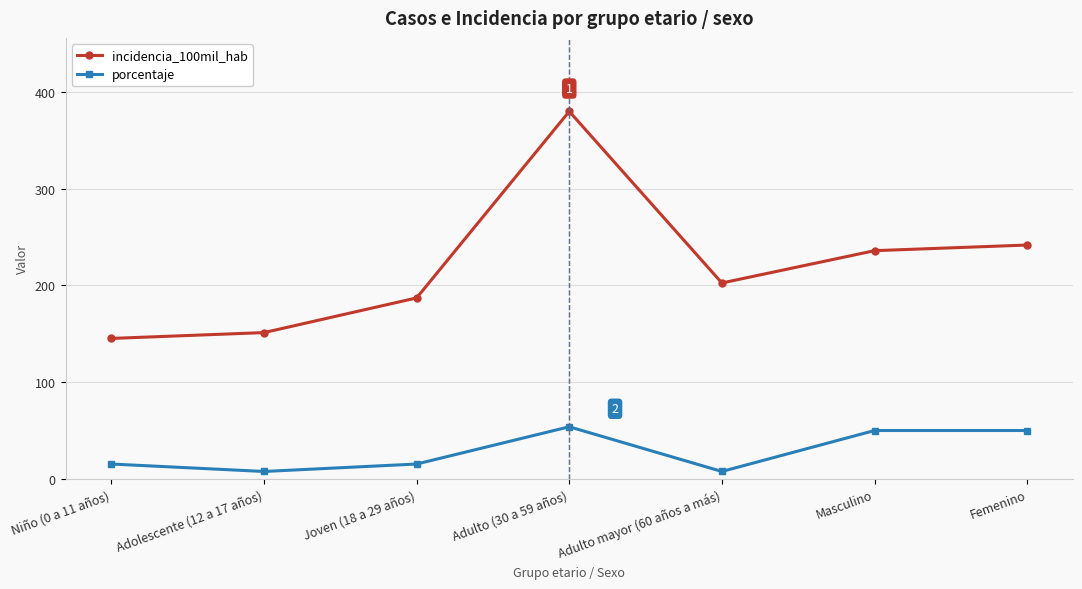

Is it true that porcentaje equals 15.4 at Joven (18 a 29 años)?

True